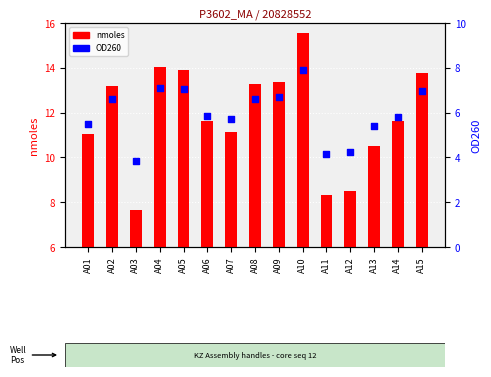

At how many categories does at least one series exceed 11?

11